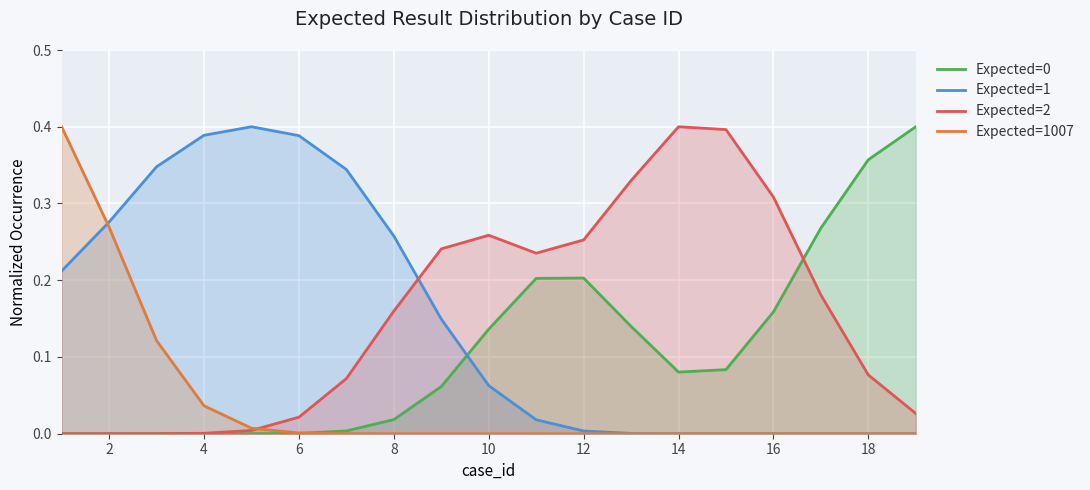

Is it true that Expected=1007 equals 0.0 at 6?

True